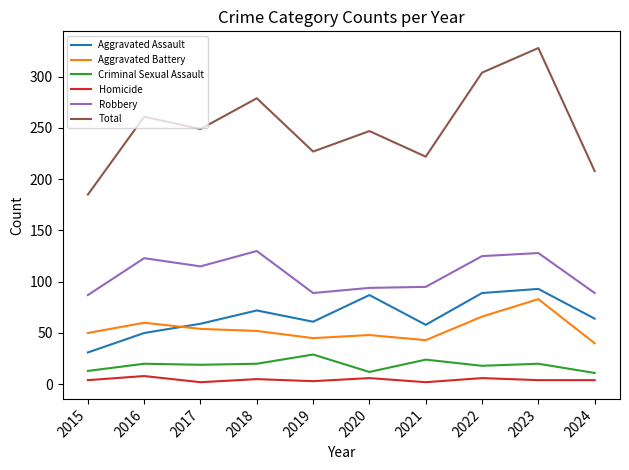

Is the value of Aggravated Battery at 2021 greater than the value of Robbery at 2020?

No